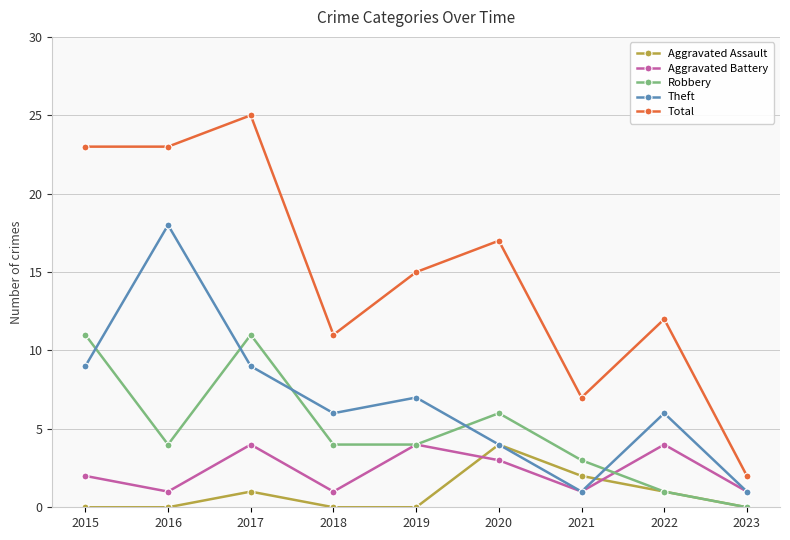

Count the number of categories in the chart.

9